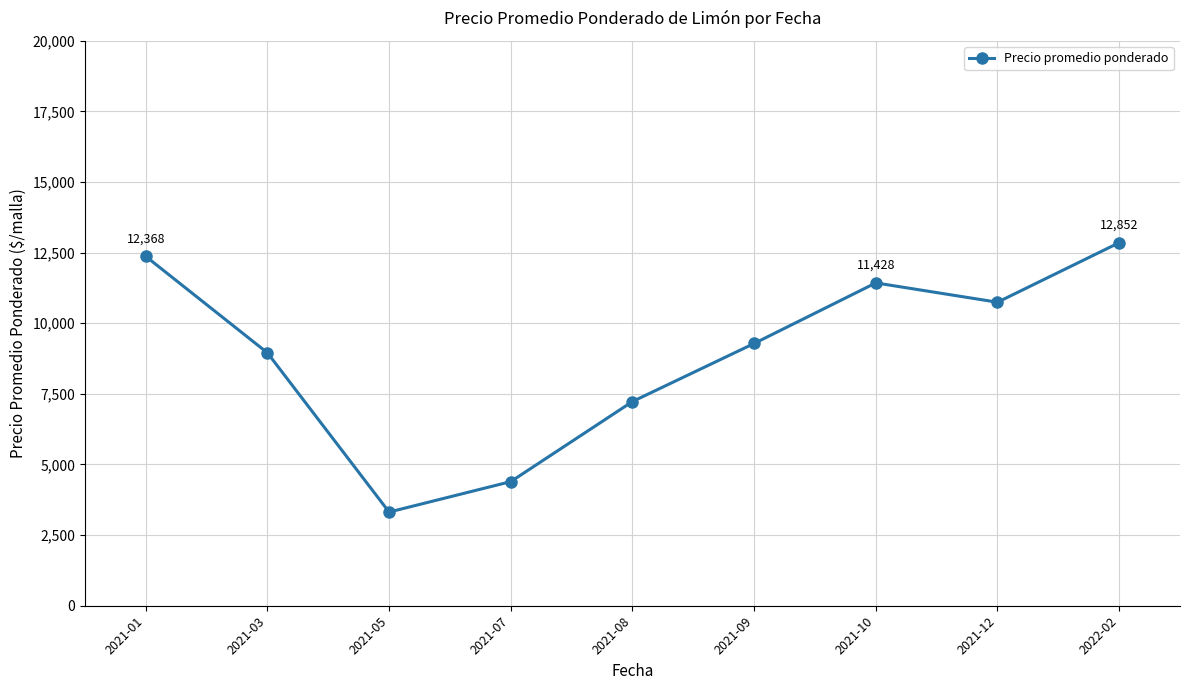

List the labels in order of value, smallest first.

2021-05, 2021-07, 2021-08, 2021-03, 2021-09, 2021-12, 2021-10, 2021-01, 2022-02